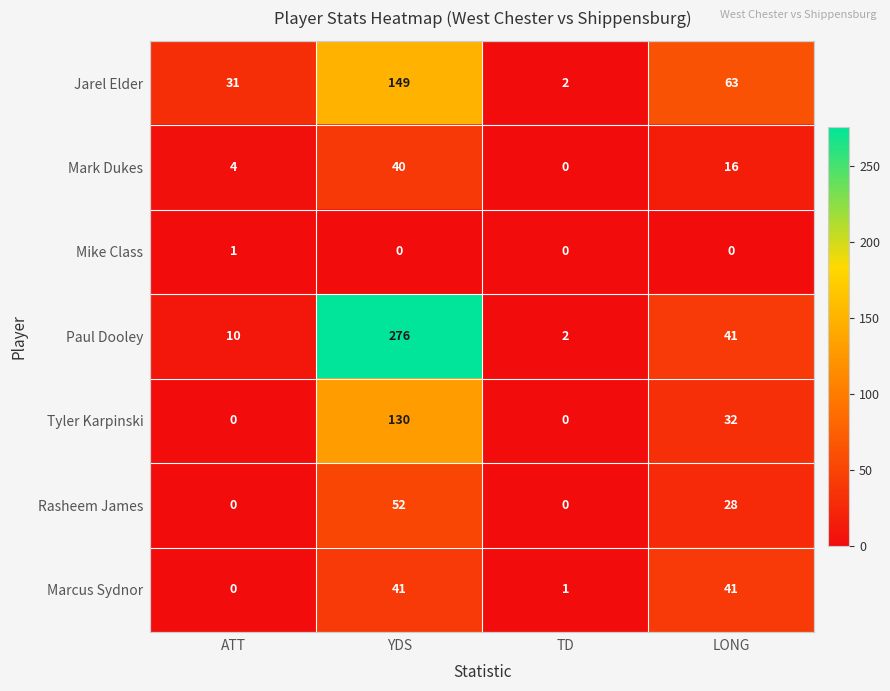

True or false: Mark Dukes has a value of 8 at LONG.

False